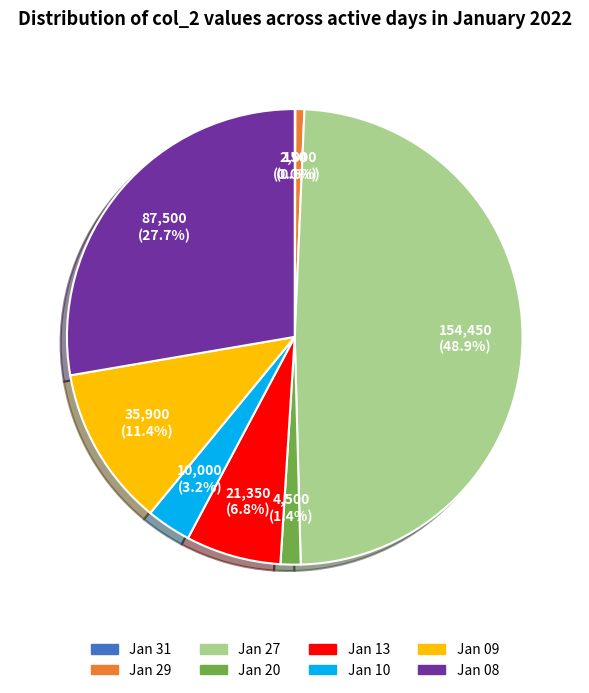

Which category has the biggest portion of the pie?

Jan 27